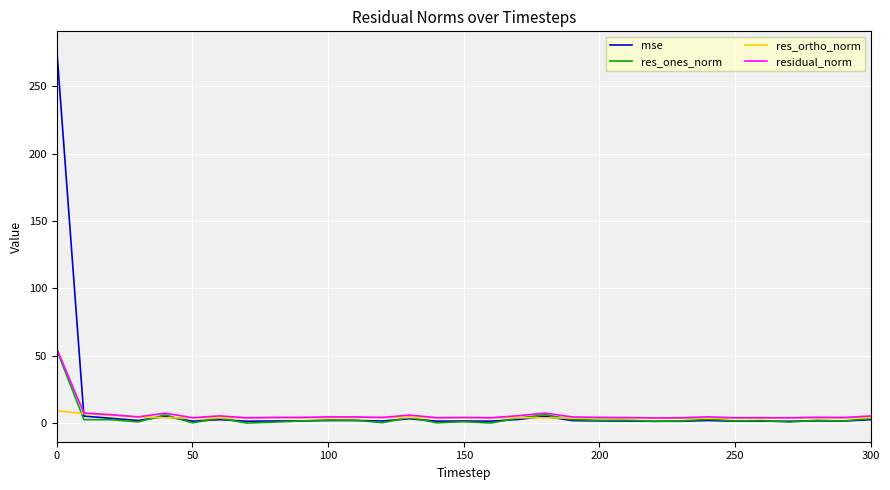

What is the difference between the second highest and second lowest values in the res_ortho_norm series?

3.5